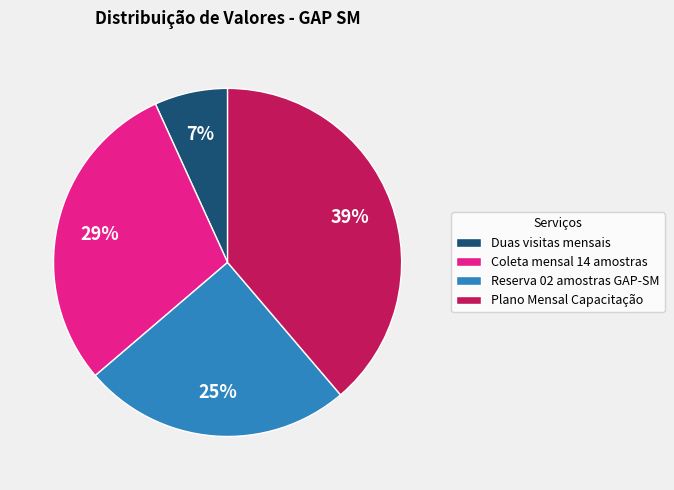

To the nearest percent, what is the average slice percentage?

25%